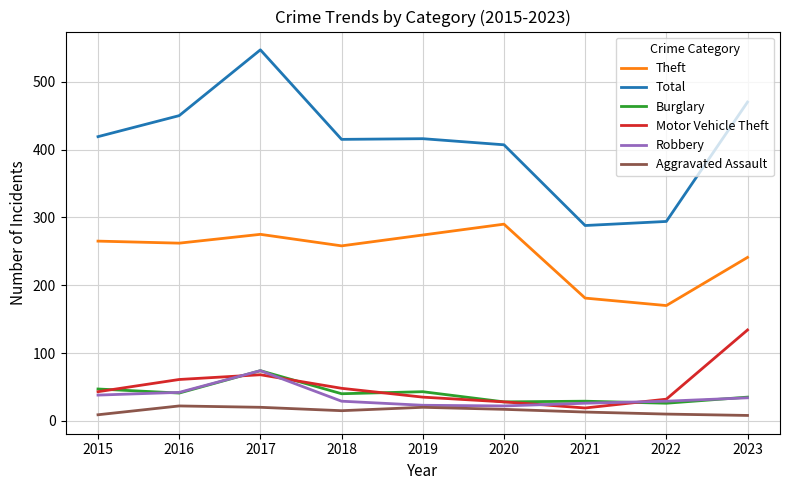

What is the difference between the maximum and minimum values in the Total series?

259